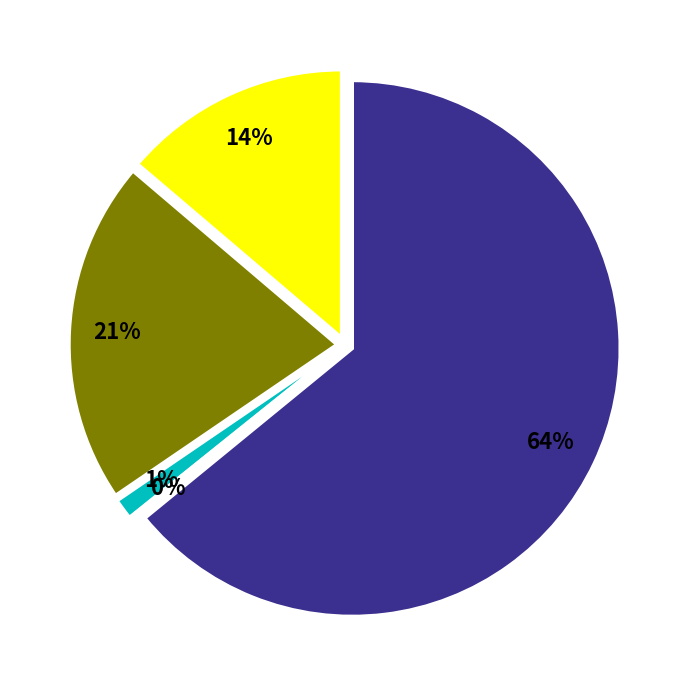

Approximately how many times larger is the value at Robbery compared to Homicide?

414.0